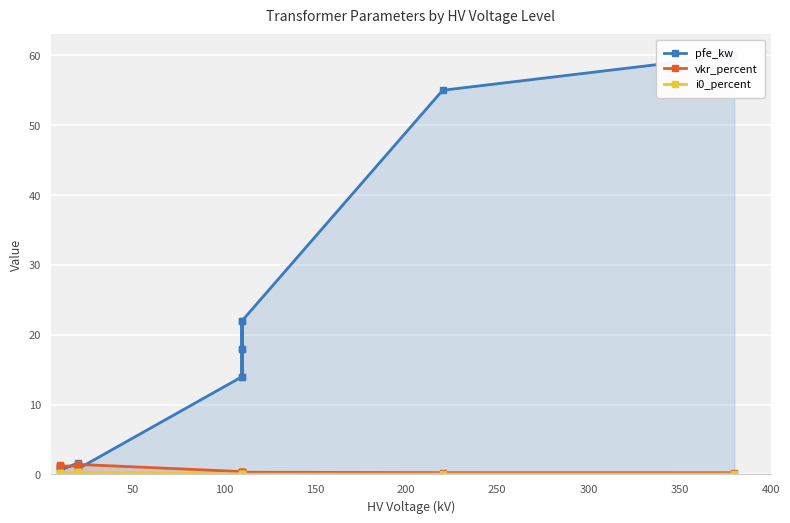

How many categories are shown in the chart?

14